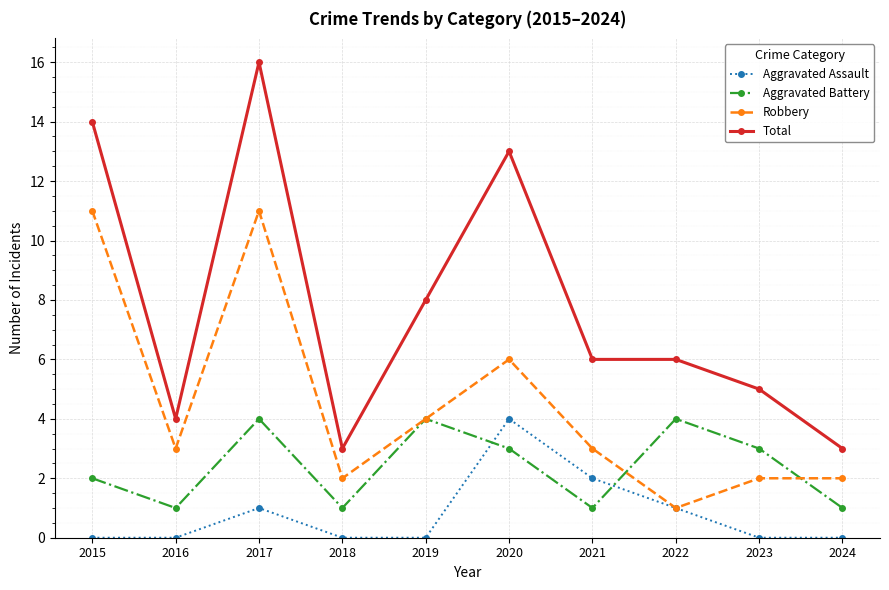

The Total series shows 11 at 2022. True or false?

False